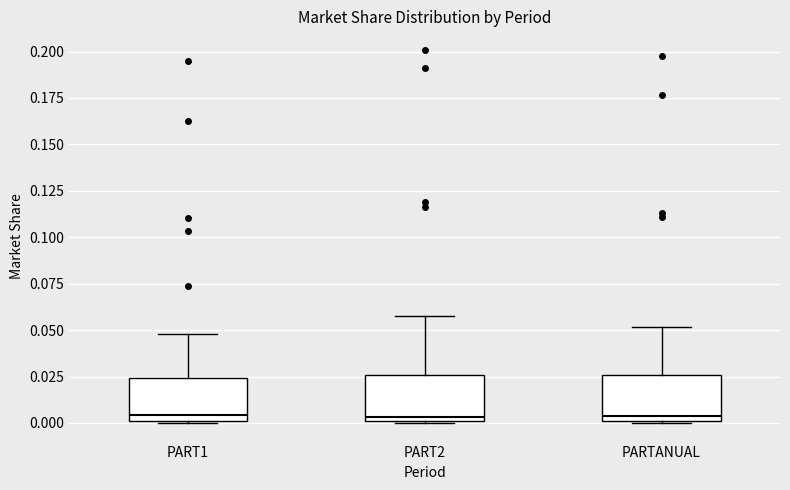

Where is the lower edge of the box for PARTANUAL on the y-axis? The values are not printed on the chart, so give them approximately, as read against the axis.

0.000